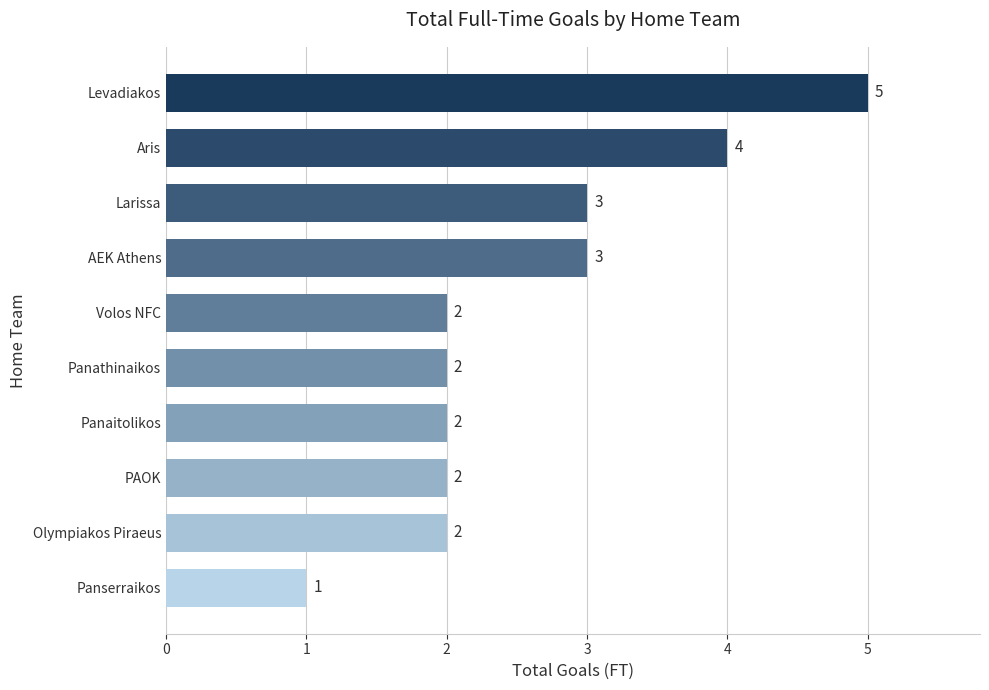

What is the average value?

3